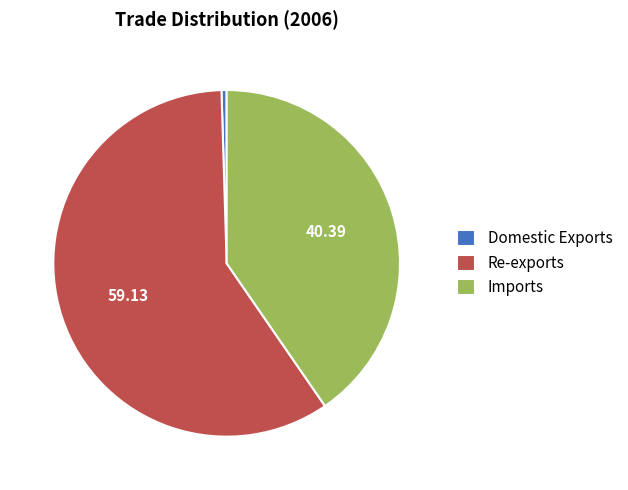

Rank the categories by value from lowest to highest.

Domestic Exports, Imports, Re-exports